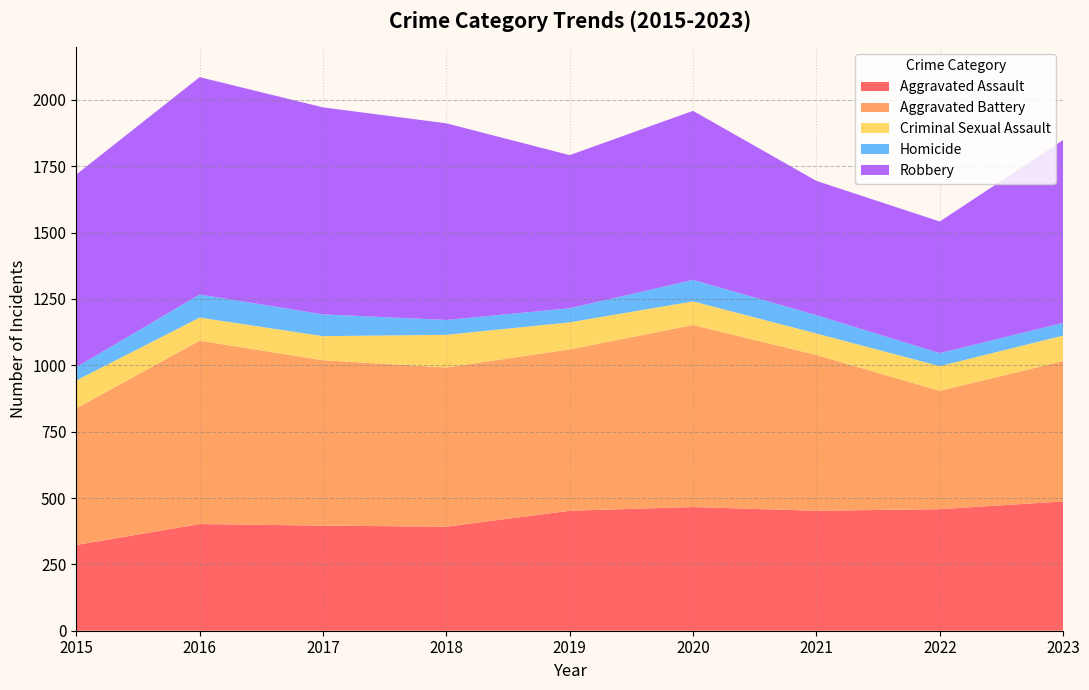

Reading left to right, list all the values displayed in this chart.

Aggravated Assault: 323	402	396	392	452	466	452	458	487
Aggravated Battery: 515	691	623	600	608	686	587	446	529
Criminal Sexual Assault: 105	87	91	123	102	89	81	93	96
Homicide: 50	87	82	56	53	81	69	49	48
Robbery: 726	819	780	741	577	637	506	496	689